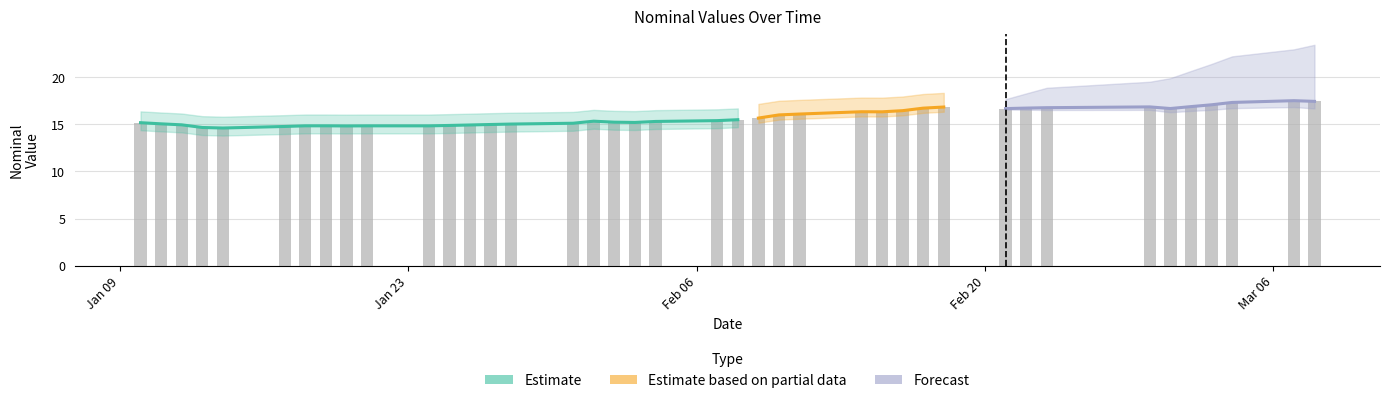

What is the average value?

15.8